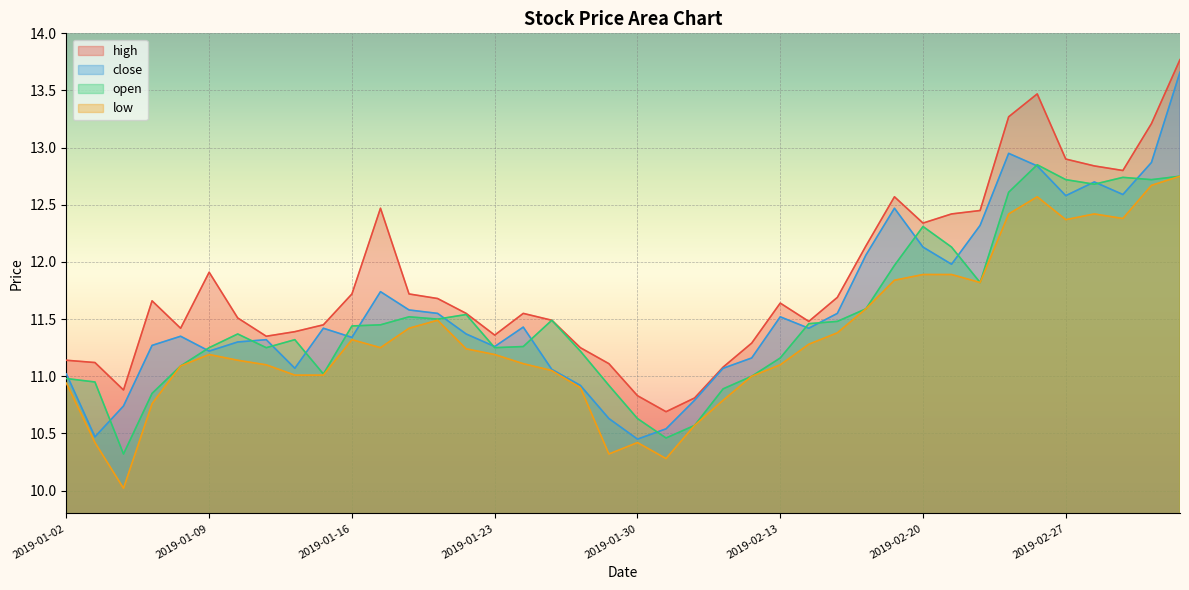

What is the minimum value for low?

10.0